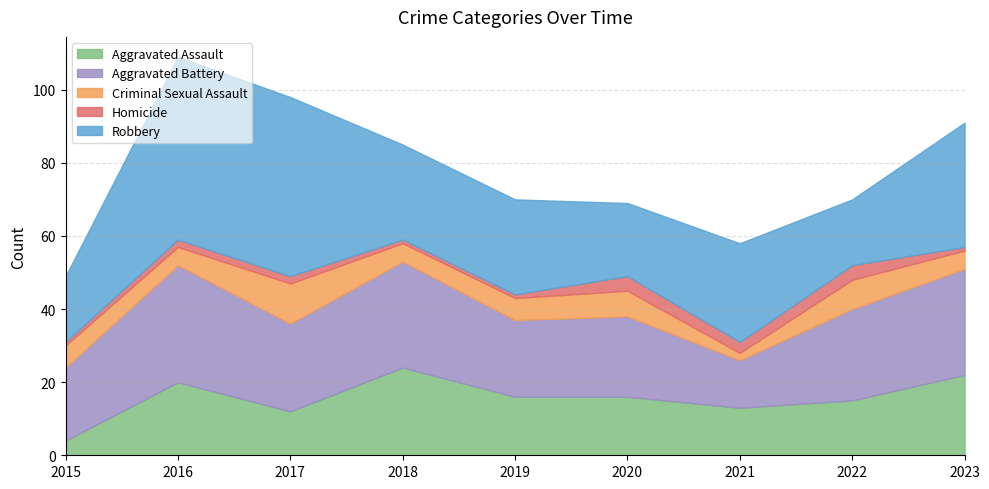

What is the total value across all series at 2023?

91